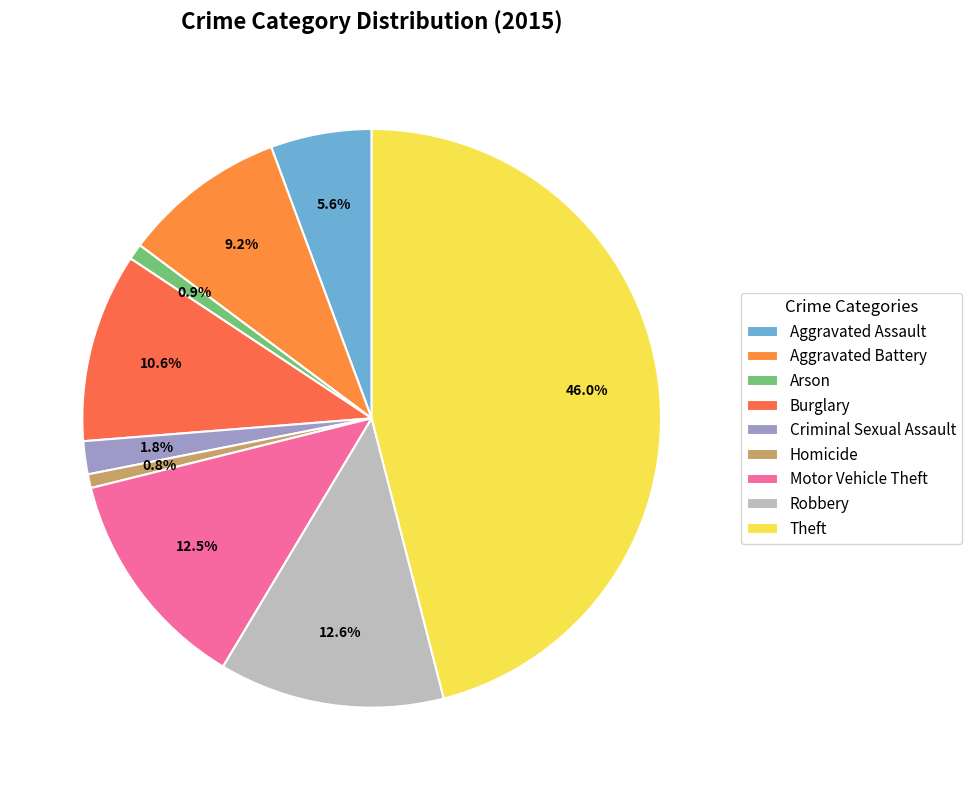

How many segments does this pie chart have?

9